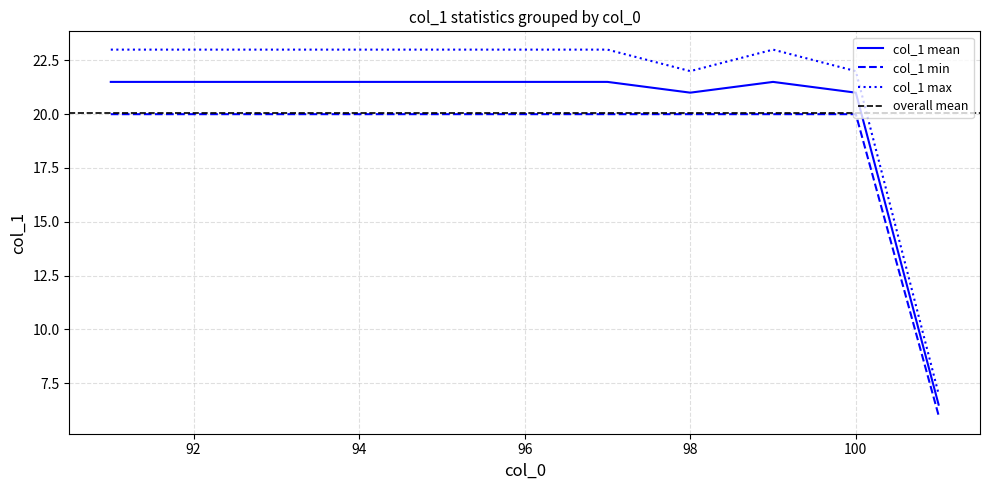

True or false: col_1 max and col_1 mean intersect in this chart.

False